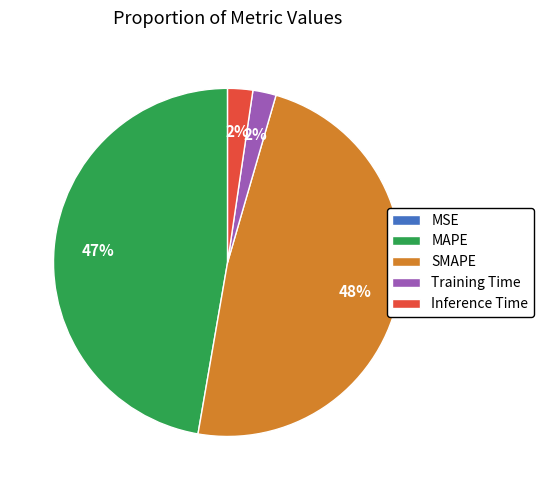

Is it true that MAPE is 42% of the pie?

False